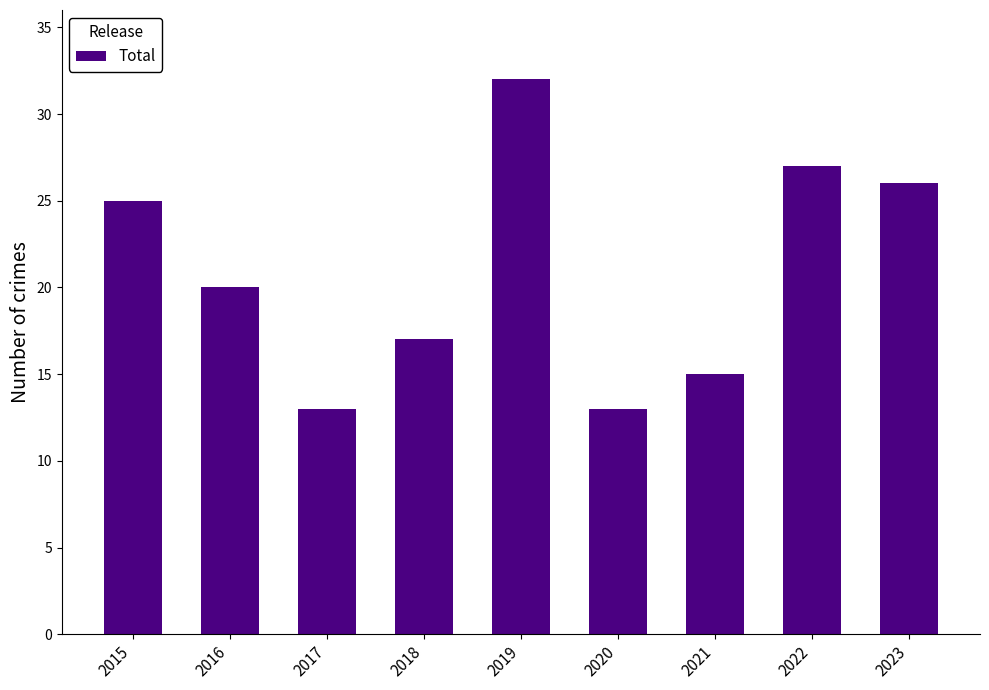

Which has a higher value, 2021 or 2022?

2022